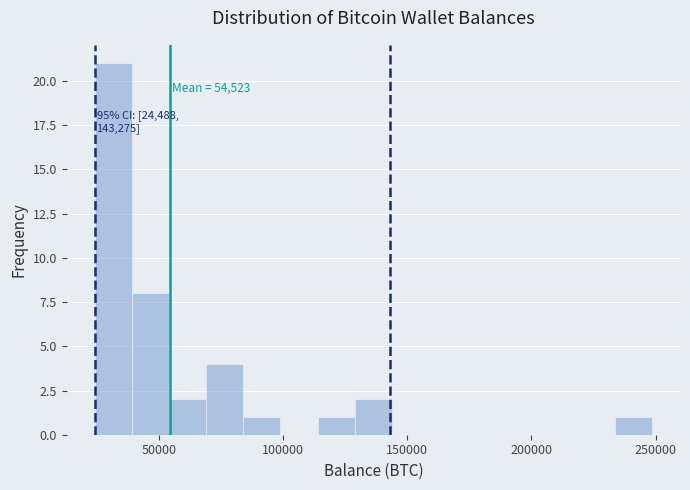

Read against the x-axis, roughly where is the centre of the tallest bar?

30000